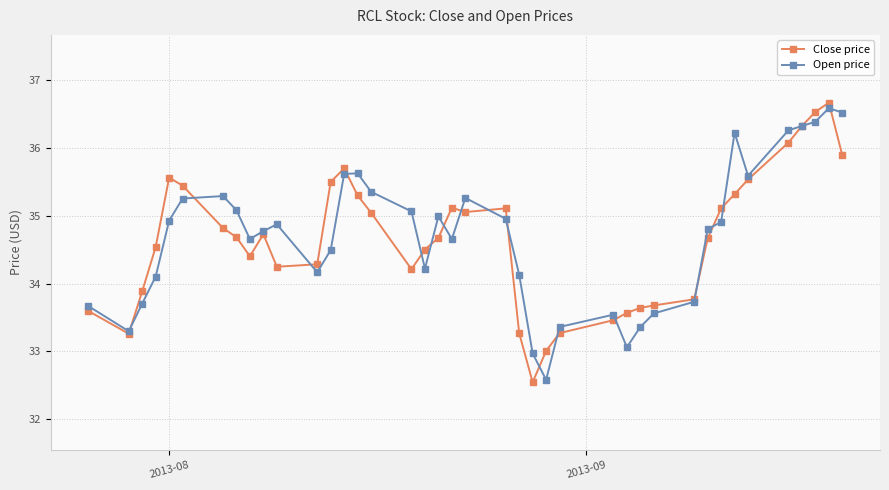

What is the value of the Open price point at the 9th from the left?

34.7